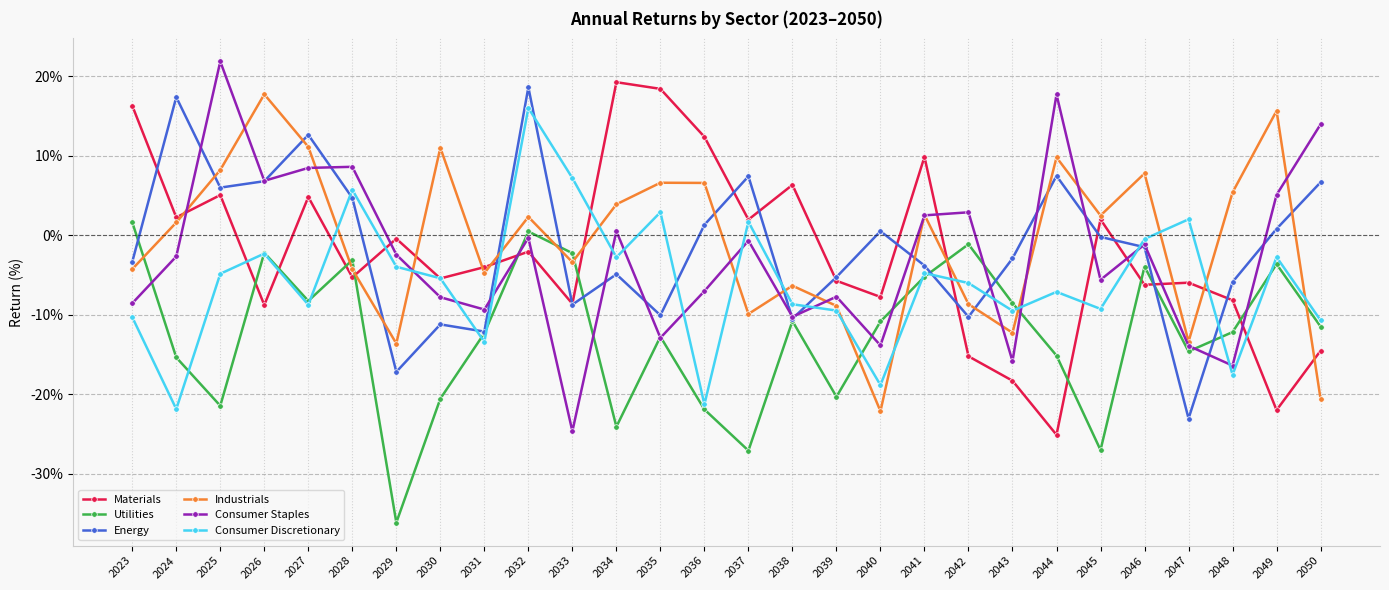

What is the approximate value of Utilities at 2024?

-15.4